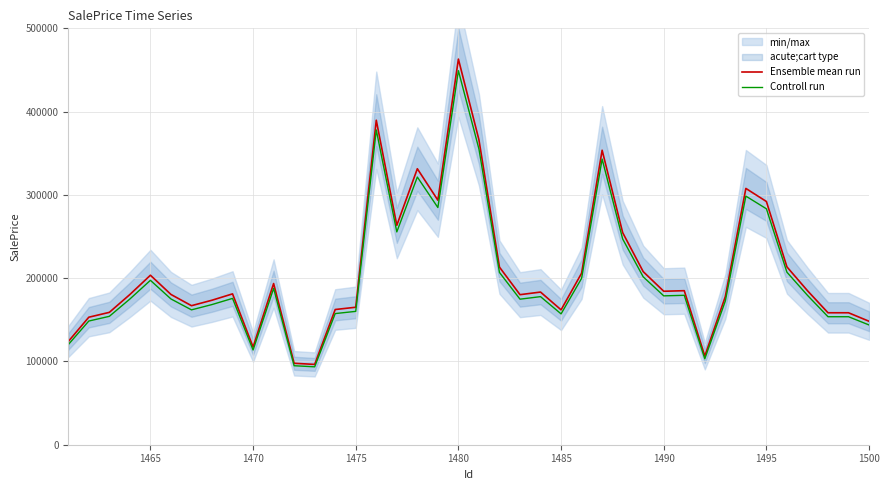

What is the approximate value of Ensemble mean run at 1500?

148237.5